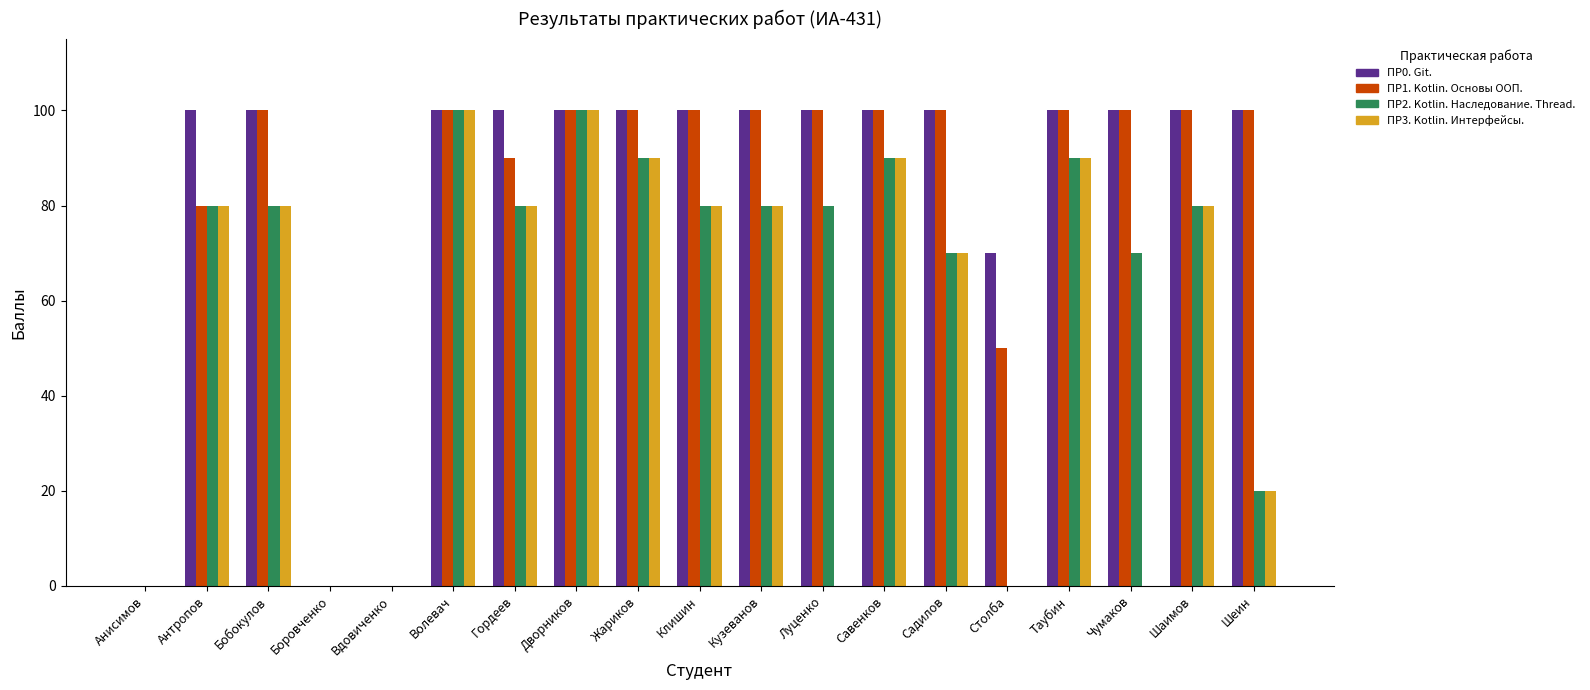

What value does the ПР0. Git. series have at Чумаков, to the nearest 10?

100